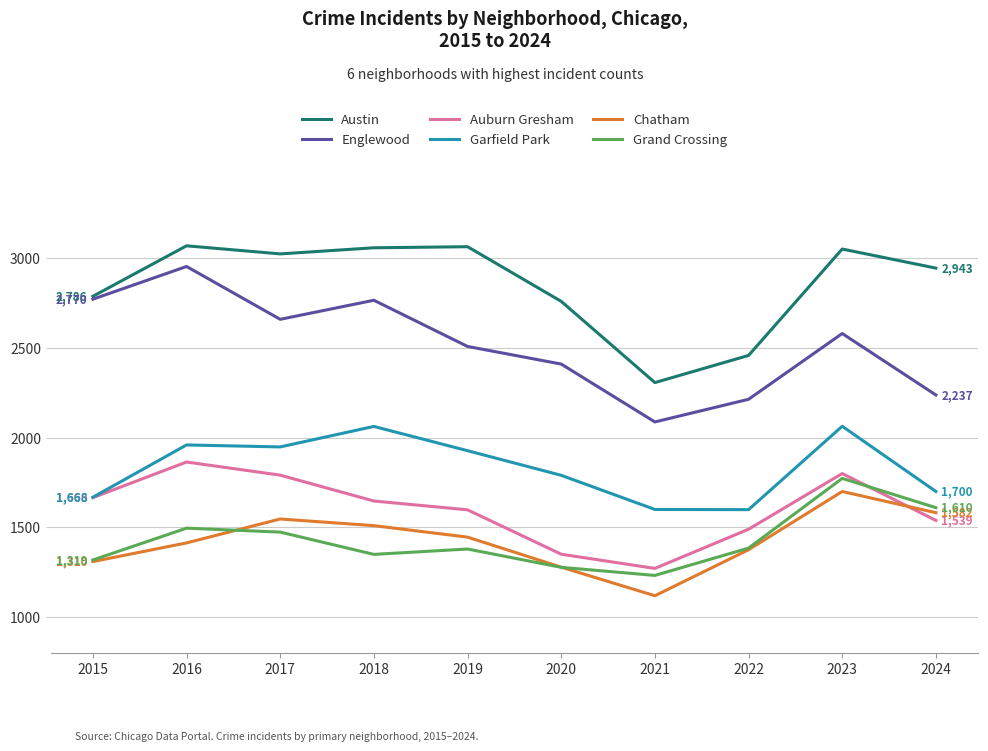

What is the approximate value of Auburn Gresham at 2019?

1598